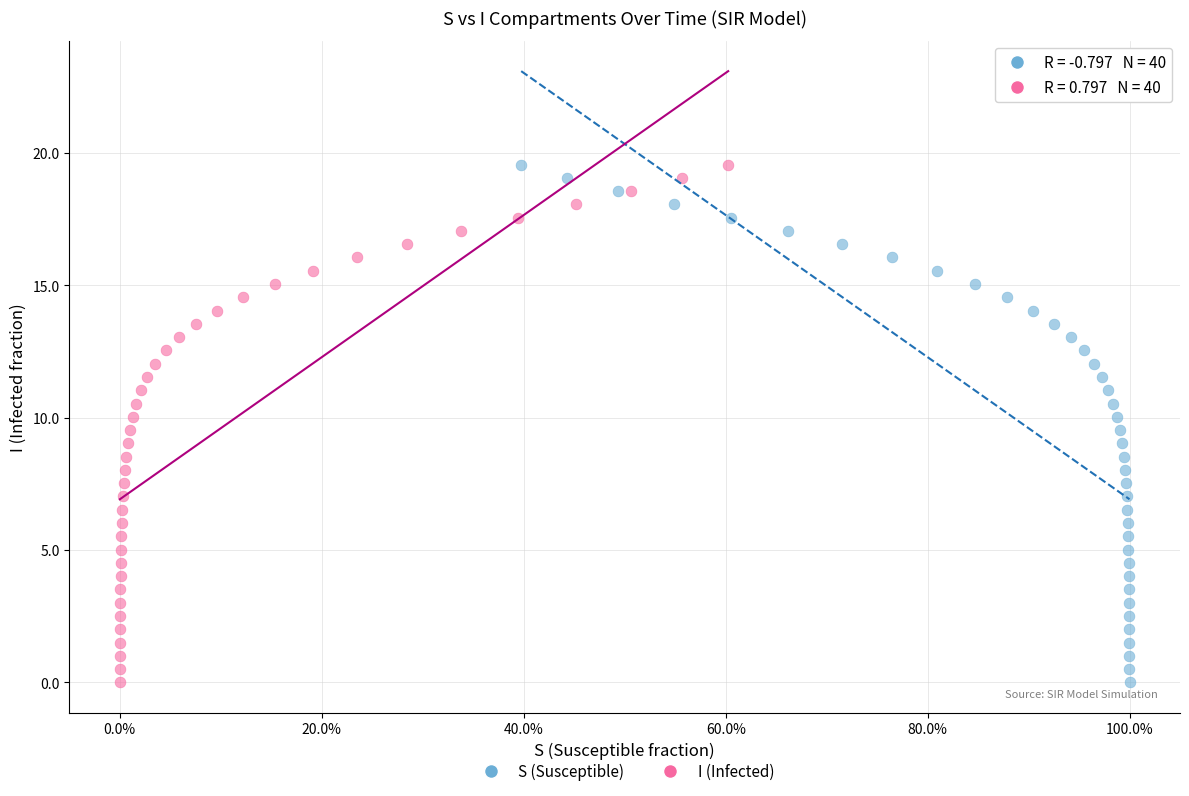

What are all the series names shown in the legend?

S (Susceptible), I (Infected)